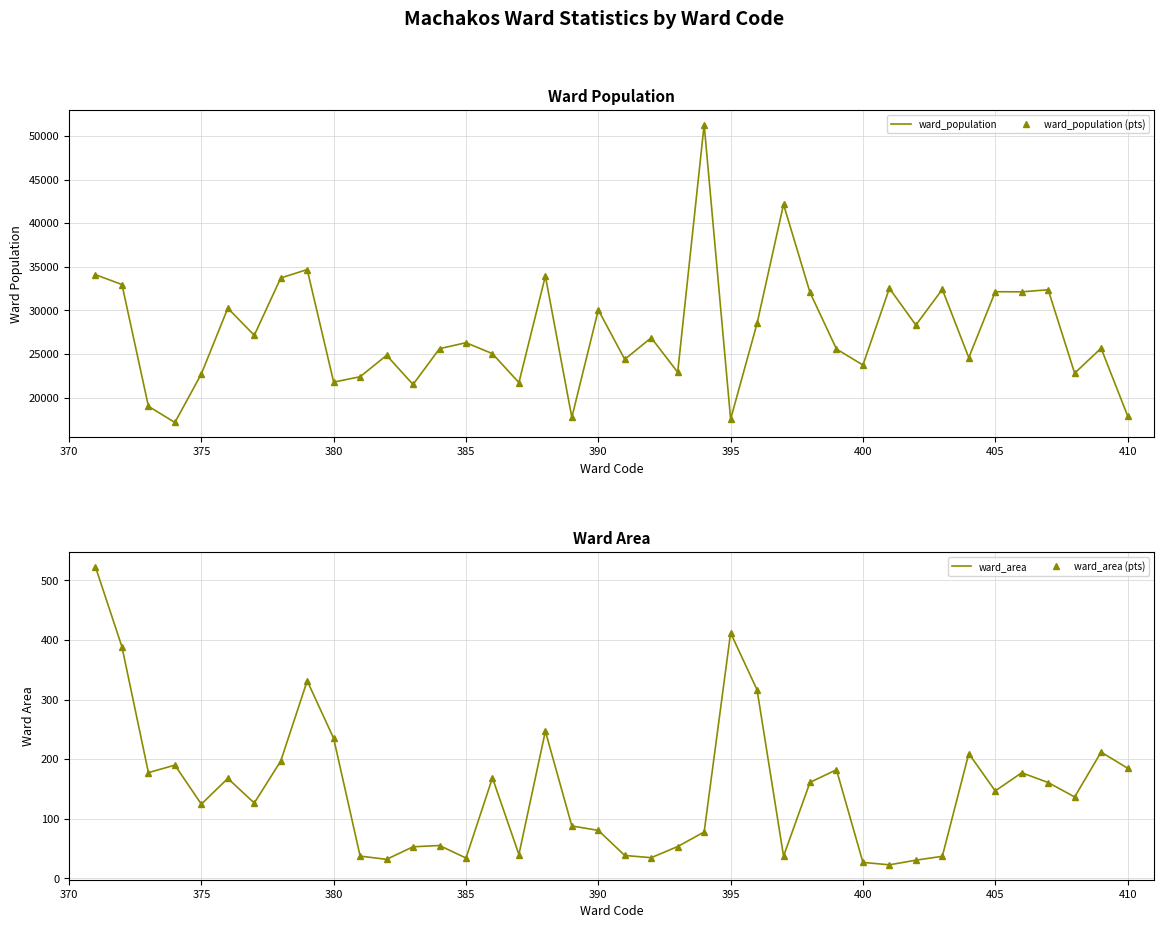

Reading left to right, transcribe all the data shown in this chart.

ward_population: 34092.0	32963.0	19013.0	17153.0	22719.0	30256.0	27145.0	33714.0	34683.0	21781.0	22396.0	24850.0	21509.0	25612.0	26297.0	25041.0	21725.0	33935.0	17738.0	30055.0	24390.0	26863.0	22909.0	51293.0	17538.0	28517.0	42154.0	32055.0	25573.0	23736.0	32530.0	28319.0	32413.0	24585.0	32142.0	32127.0	32367.0	22805.0	25664.0	17927.0
ward_population (pts): 34092.0	32963.0	19013.0	17153.0	22719.0	30256.0	27145.0	33714.0	34683.0	21781.0	22396.0	24850.0	21509.0	25612.0	26297.0	25041.0	21725.0	33935.0	17738.0	30055.0	24390.0	26863.0	22909.0	51293.0	17538.0	28517.0	42154.0	32055.0	25573.0	23736.0	32530.0	28319.0	32413.0	24585.0	32142.0	32127.0	32367.0	22805.0	25664.0	17927.0
ward_area: 522.5	388.5	177.4	190.0	124.5	167.7	126.4	196.9	331.4	234.9	37.3	31.9	53.0	55.1	34.1	168.6	40.0	246.9	87.9	80.5	38.4	34.7	53.4	77.8	411.9	316.2	37.3	161.1	182.2	26.8	22.7	30.5	37.0	209.4	146.7	177.2	160.8	136.6	211.9	184.8
ward_area (pts): 522.5	388.5	177.4	190.0	124.5	167.7	126.4	196.9	331.4	234.9	37.3	31.9	53.0	55.1	34.1	168.6	40.0	246.9	87.9	80.5	38.4	34.7	53.4	77.8	411.9	316.2	37.3	161.1	182.2	26.8	22.7	30.5	37.0	209.4	146.7	177.2	160.8	136.6	211.9	184.8